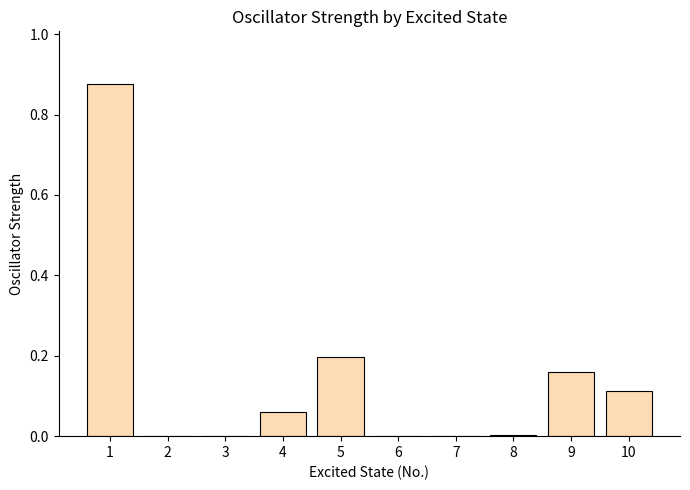

What is the sum of all values?

1.4